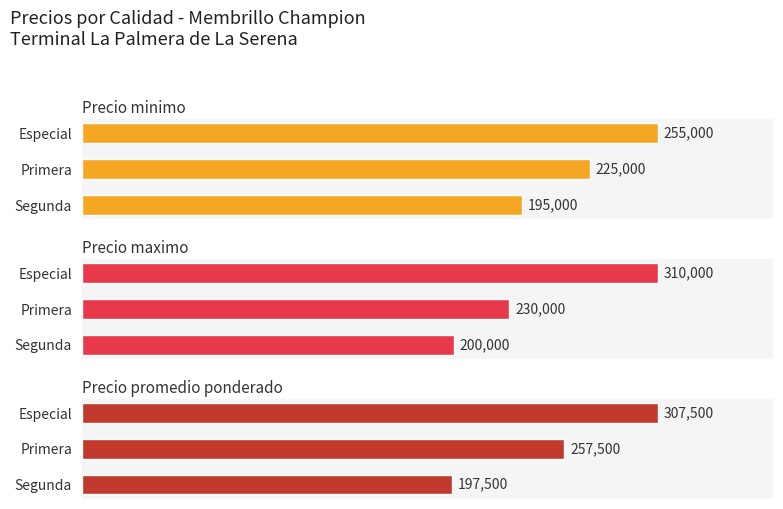

Reading right to left, list all the values displayed in this chart.

Precio minimo: Especial=255000	Primera=225000	Segunda=195000
Precio maximo: Especial=310000	Primera=230000	Segunda=200000
Precio promedio ponderado: Especial=307500	Primera=257500	Segunda=197500